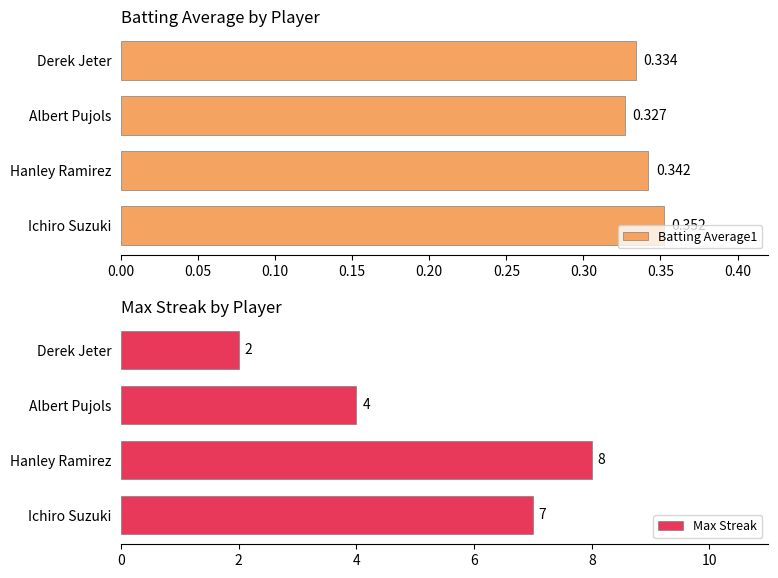

What is the difference between the Max Streak values at Derek Jeter and Hanley Ramirez?

6